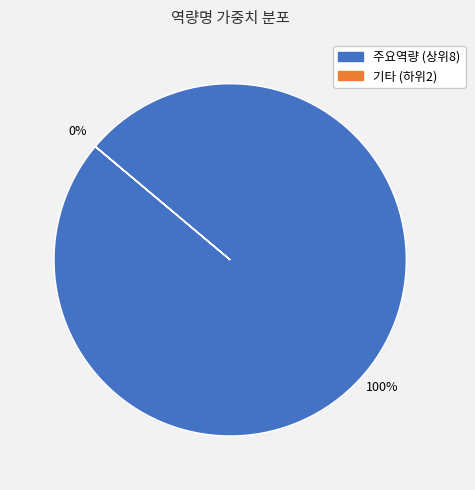

To the nearest percent, what is the difference between the largest and smallest slice percentages?

100%